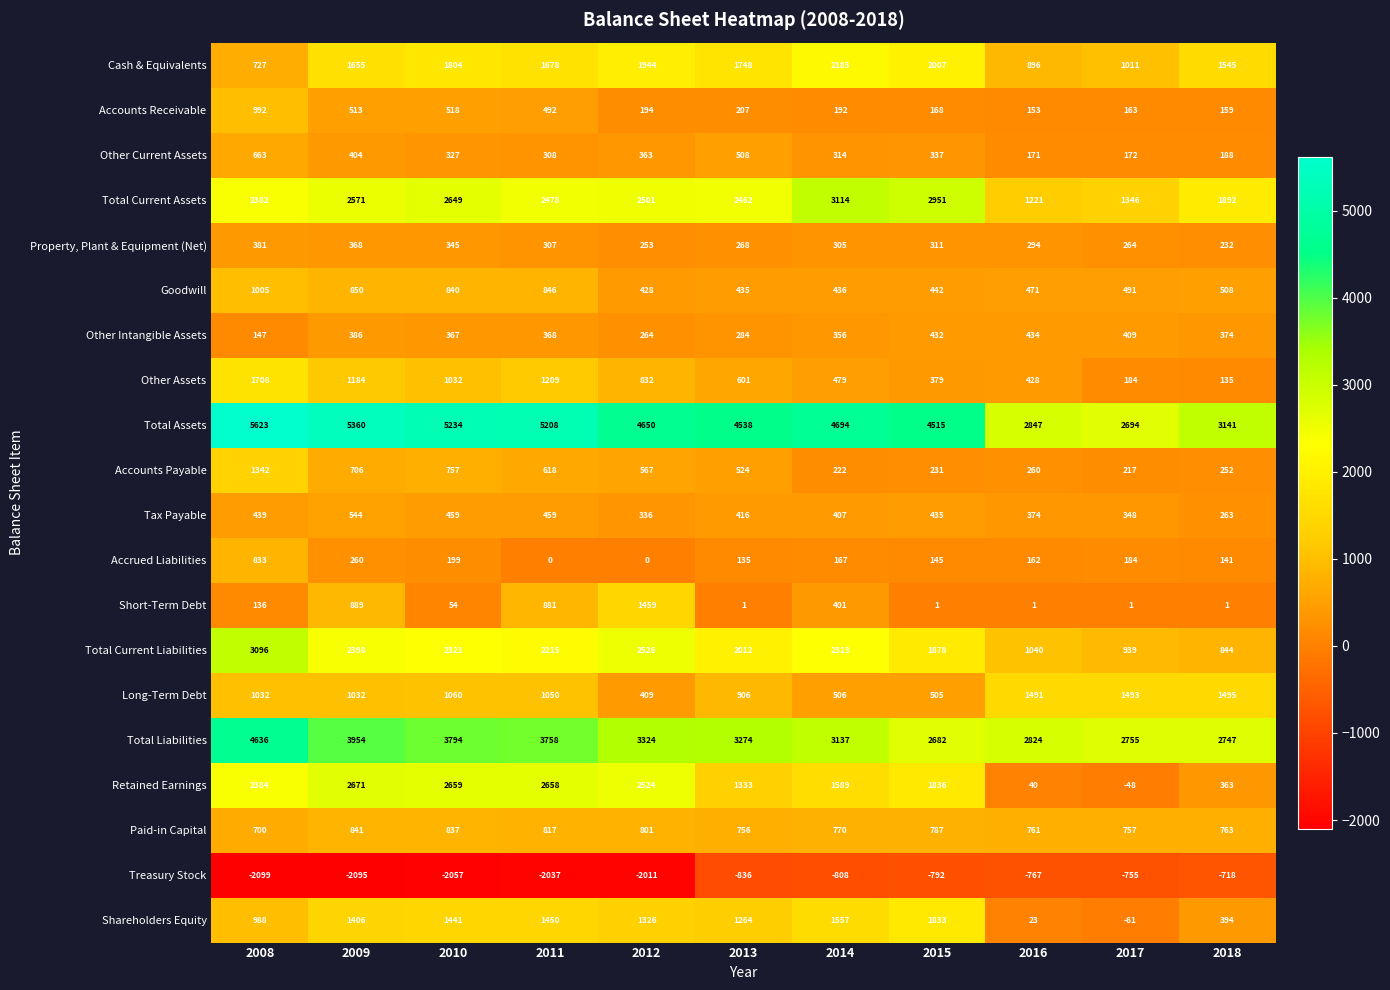

Between 2009 and 2015, which series saw the biggest shift?

Treasury Stock